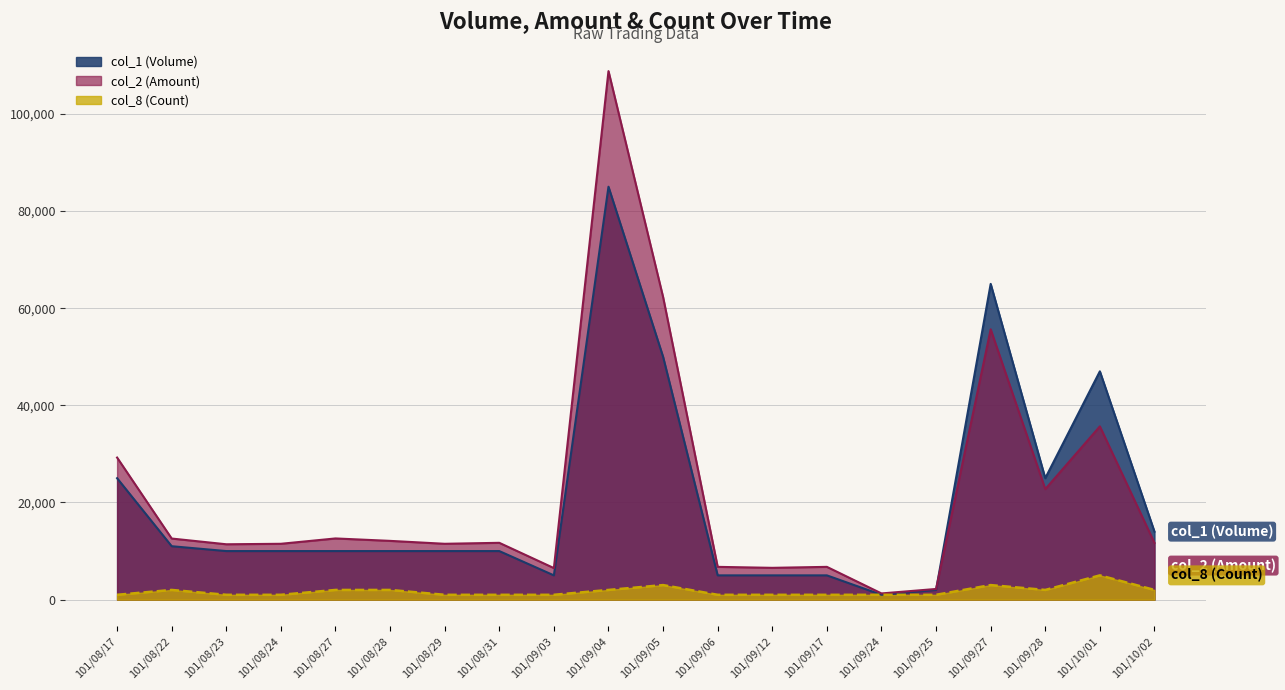

What is the average value of the col_1 (Volume) series?

20250